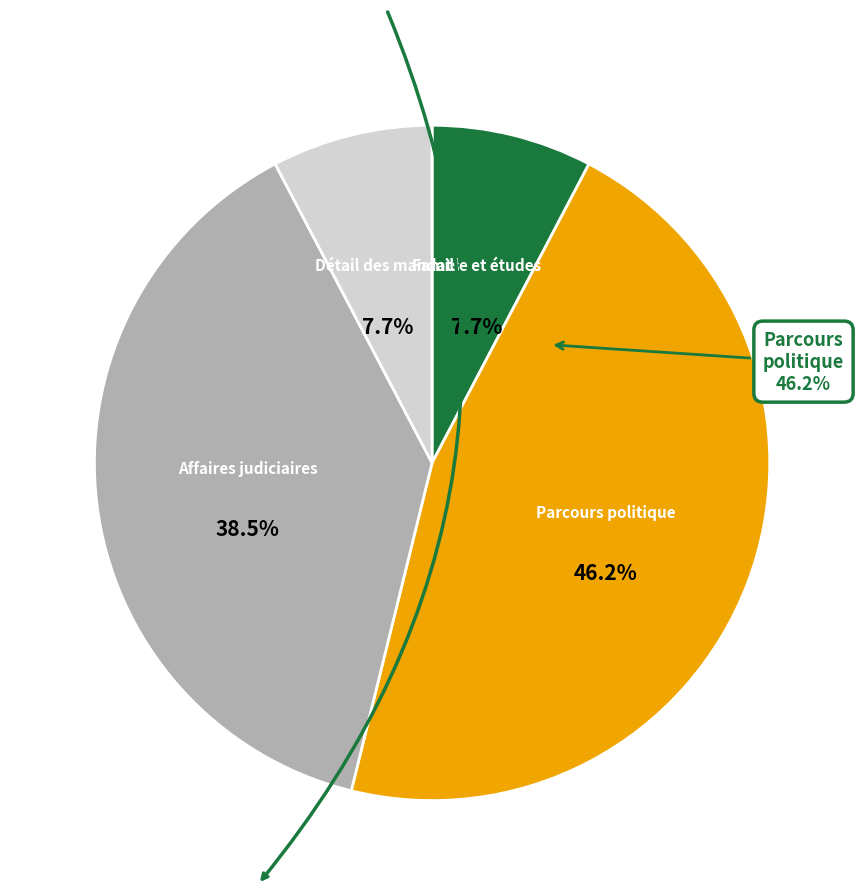

Between Détail des mandats and Affaires judiciaires, which is larger?

Affaires judiciaires